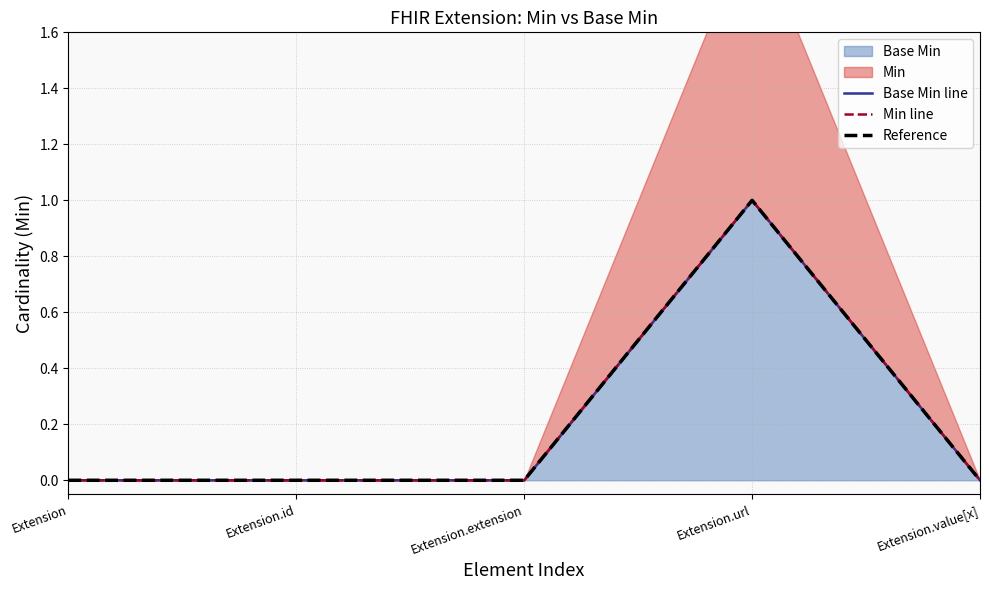

The Min line series shows 0 at Extension.id. True or false?

False